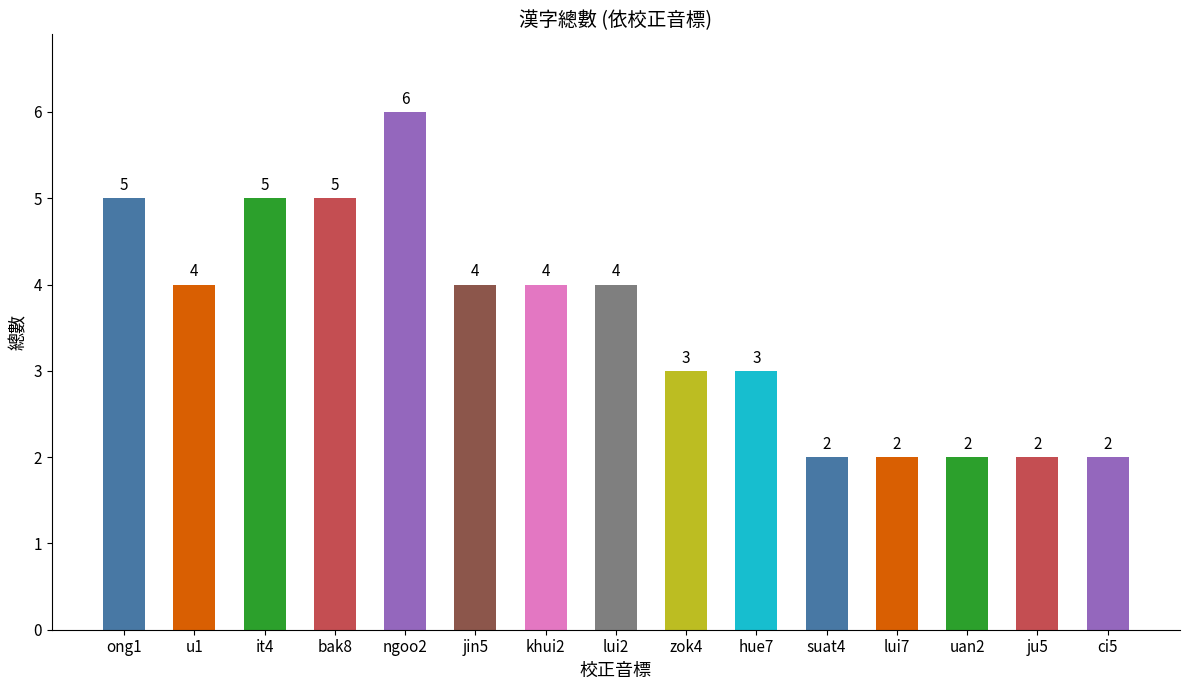

What is the change in value from jin5 to lui7?

-2